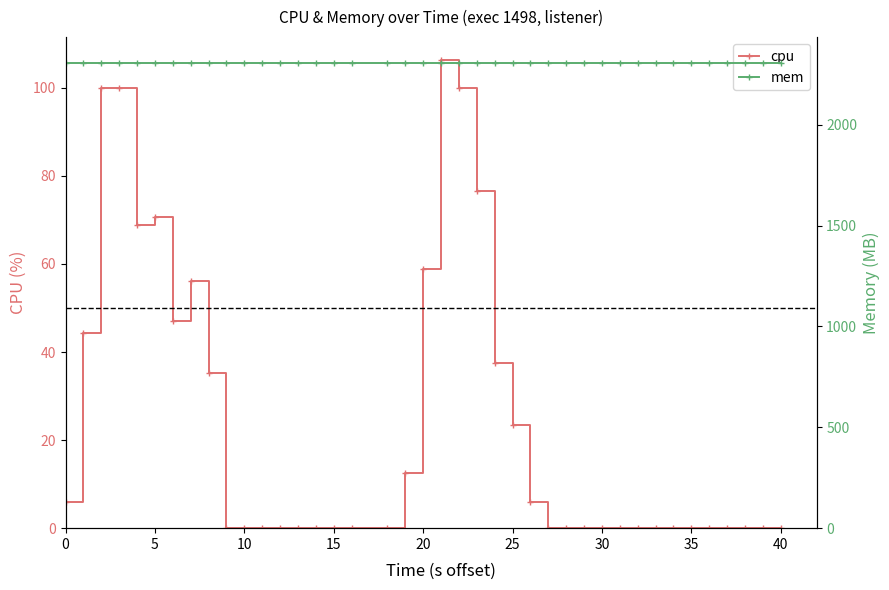

Does the chart display data point markers on the line(s)?

Yes